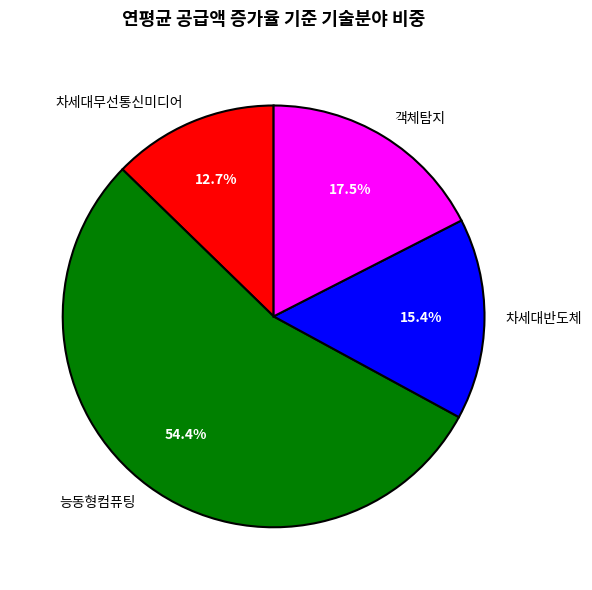

Rank the categories by value from highest to lowest.

능동형컴퓨팅, 객체탐지, 차세대반도체, 차세대무선통신미디어